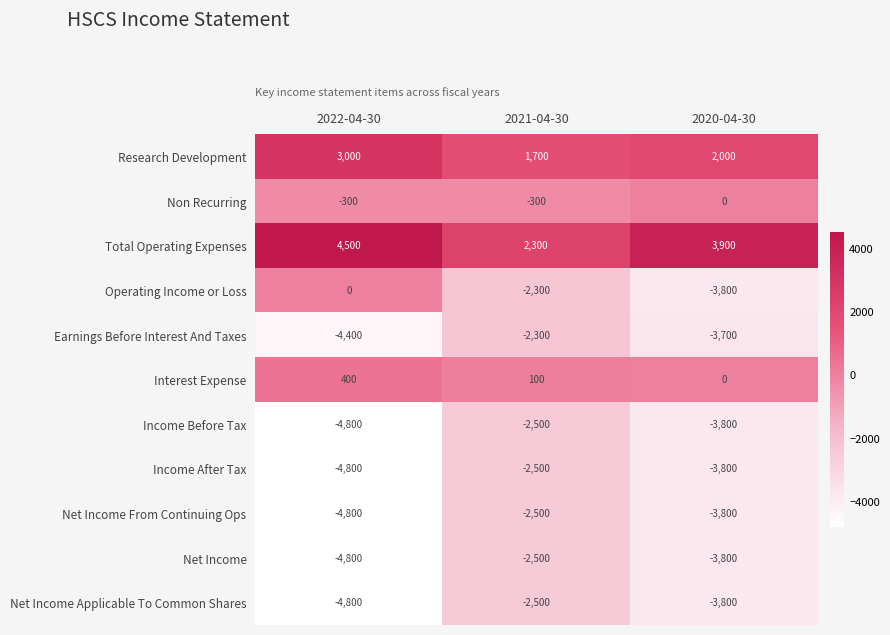

Read the Net Income From Continuing Ops value at 2022-04-30, to the nearest 100.

-4800